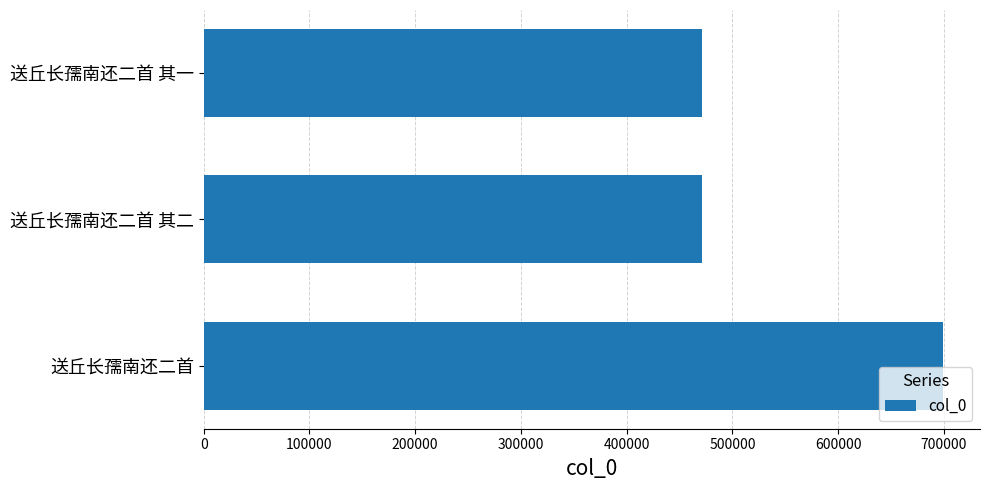

What is the difference between the maximum and minimum values?

227576